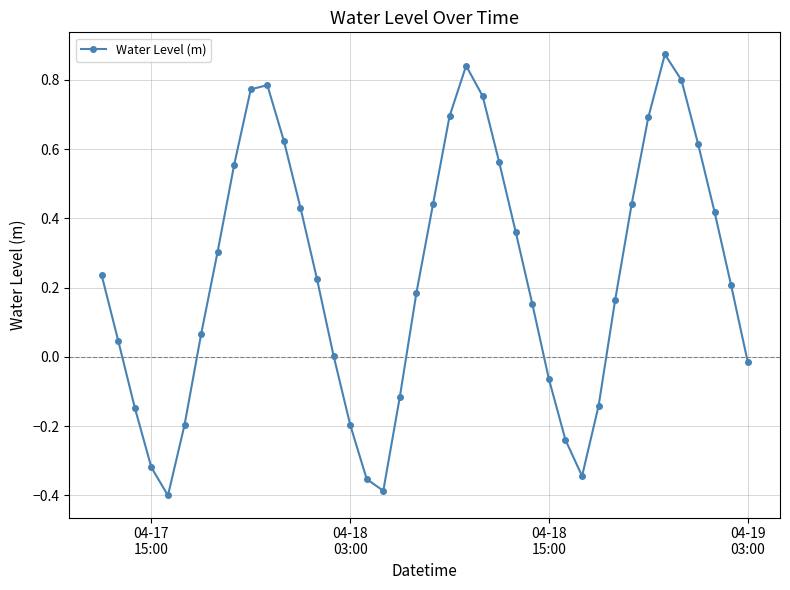

Does the chart have visible grid lines?

Yes